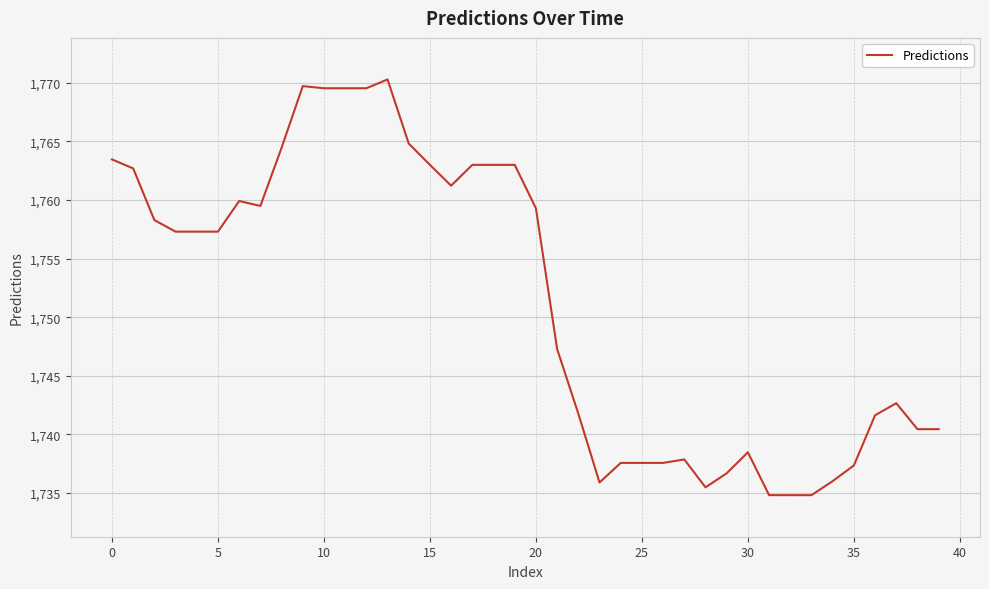

What is the maximum value shown in the chart?

1770.3